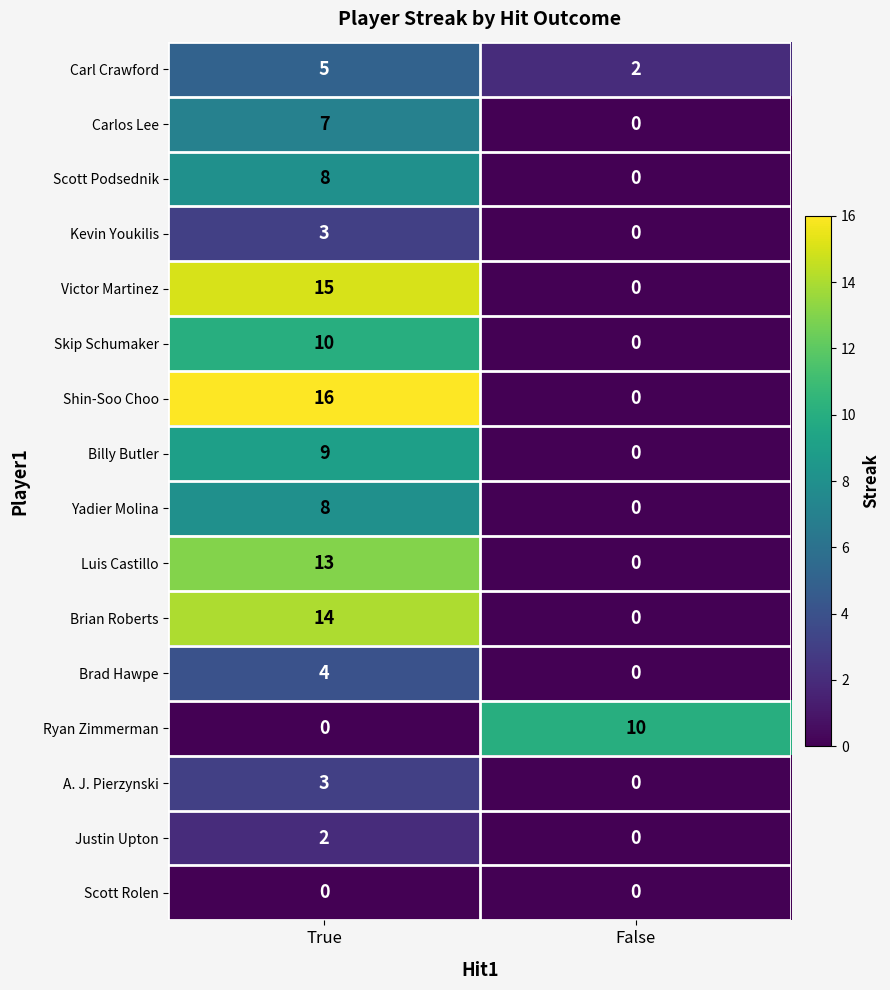

What is the sum of all Yadier Molina values?

8